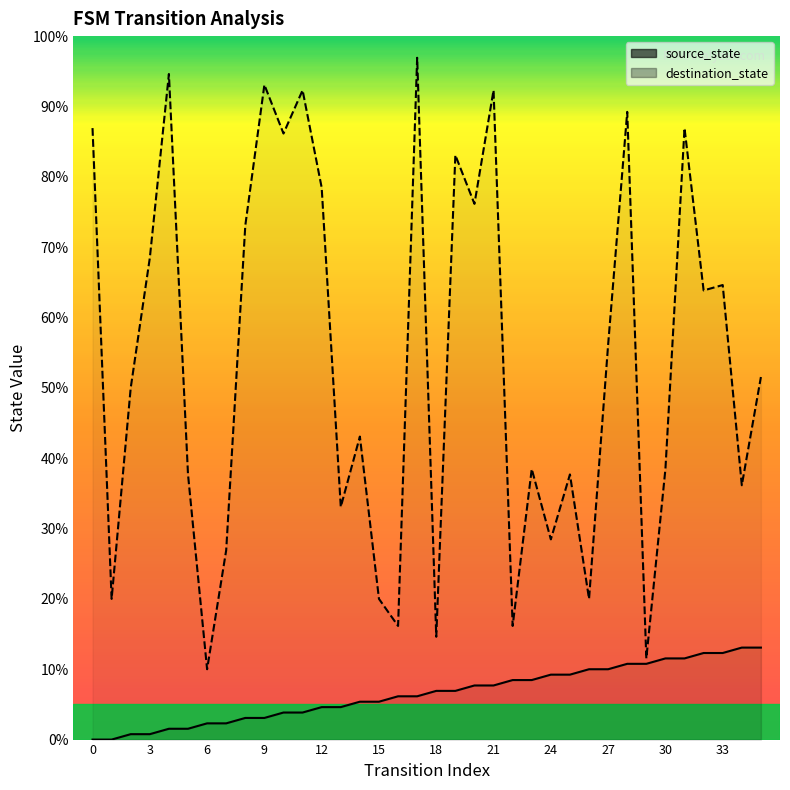

Which series changed the most between 21 and 24?

destination_state